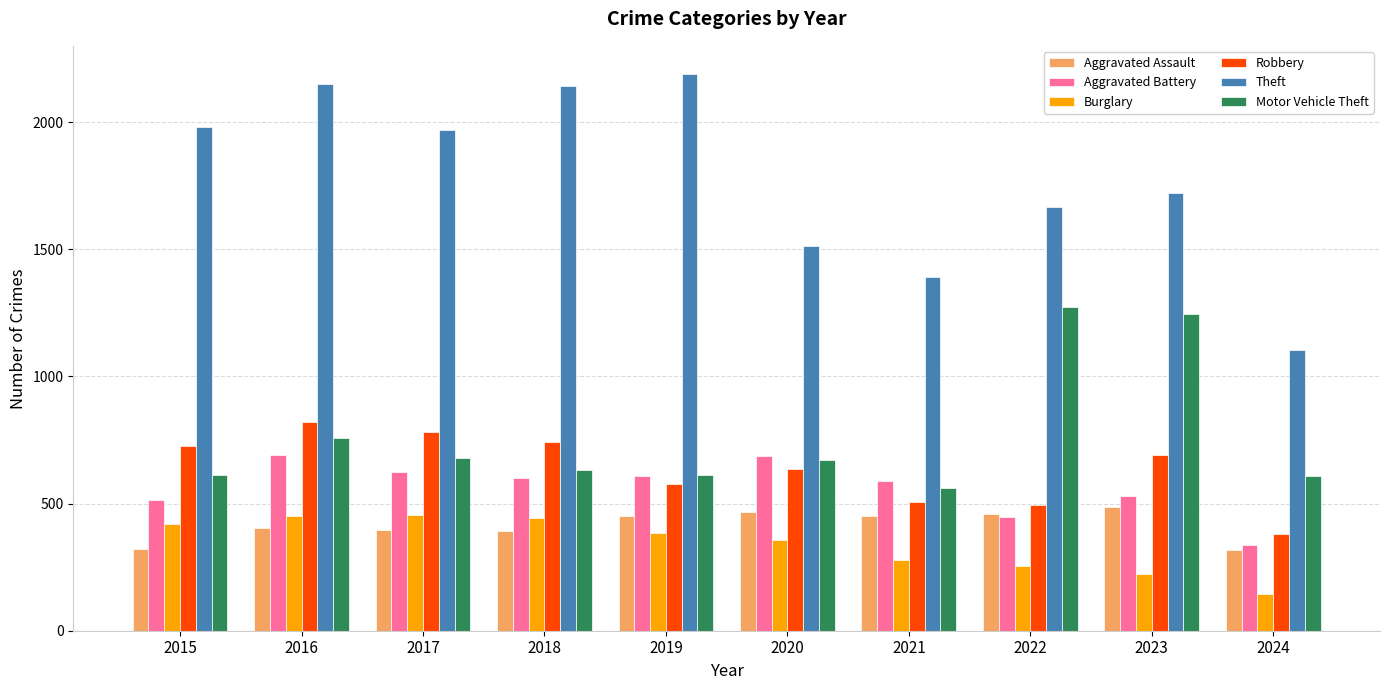

Which series has the largest total across all categories?

Theft